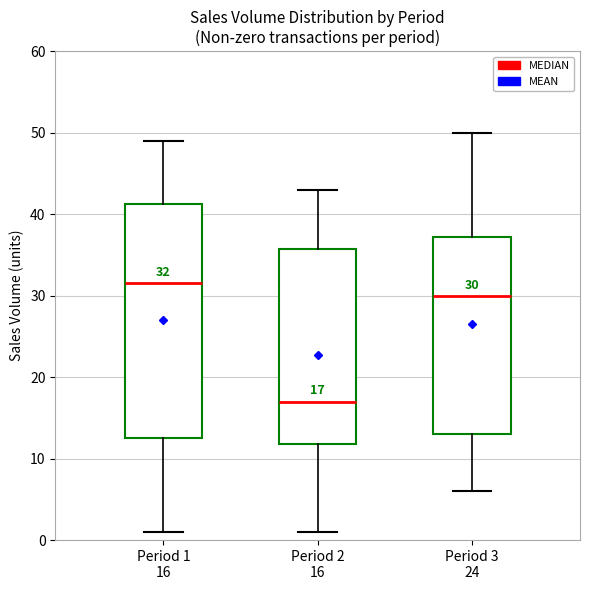

Which box's median line is the lowest?

Period 2 16